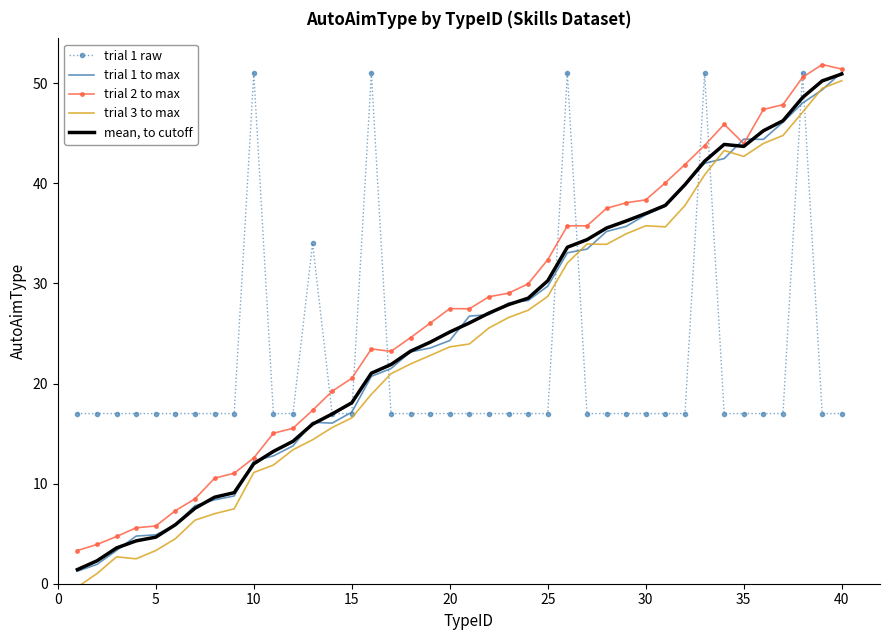

Which series has the widest spread of values?

trial 3 to max